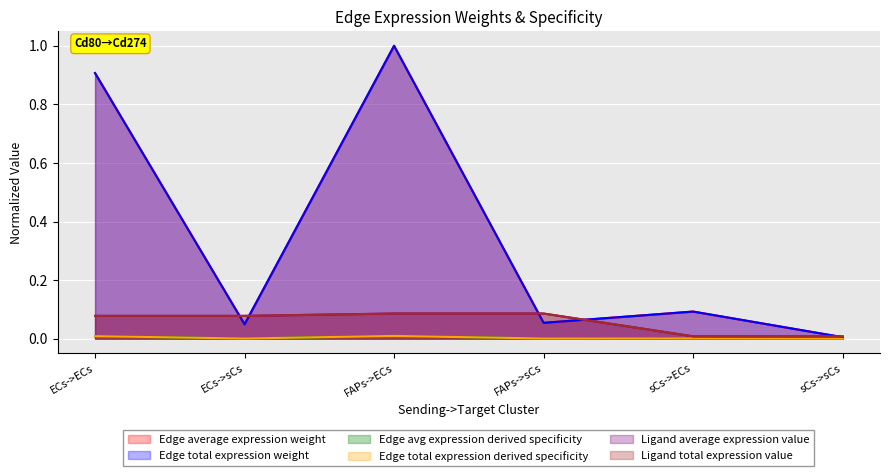

Reading right to left, transcribe all the data shown in this chart.

Edge average expression weight: sCs->sCs=0.0	sCs->ECs=0.1	FAPs->sCs=0.1	FAPs->ECs=1.0	ECs->sCs=0.0	ECs->ECs=0.9
Edge total expression weight: sCs->sCs=0.0	sCs->ECs=0.1	FAPs->sCs=0.1	FAPs->ECs=1.0	ECs->sCs=0.0	ECs->ECs=0.9
Edge avg expression derived specificity: sCs->sCs=0.0	sCs->ECs=0.0	FAPs->sCs=0.0	FAPs->ECs=0.0	ECs->sCs=0.0	ECs->ECs=0.0
Edge total expression derived specificity: sCs->sCs=0.0	sCs->ECs=0.0	FAPs->sCs=0.0	FAPs->ECs=0.0	ECs->sCs=0.0	ECs->ECs=0.0
Ligand average expression value: sCs->sCs=0.0	sCs->ECs=0.0	FAPs->sCs=0.1	FAPs->ECs=0.1	ECs->sCs=0.1	ECs->ECs=0.1
Ligand total expression value: sCs->sCs=0.0	sCs->ECs=0.0	FAPs->sCs=0.1	FAPs->ECs=0.1	ECs->sCs=0.1	ECs->ECs=0.1